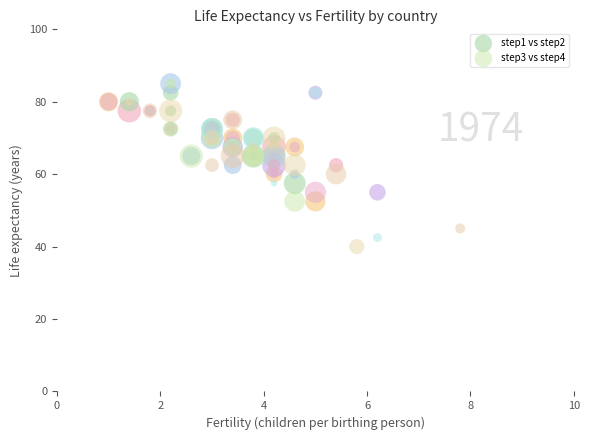

Which series reaches the minimum Y coordinate?

step3 vs step4